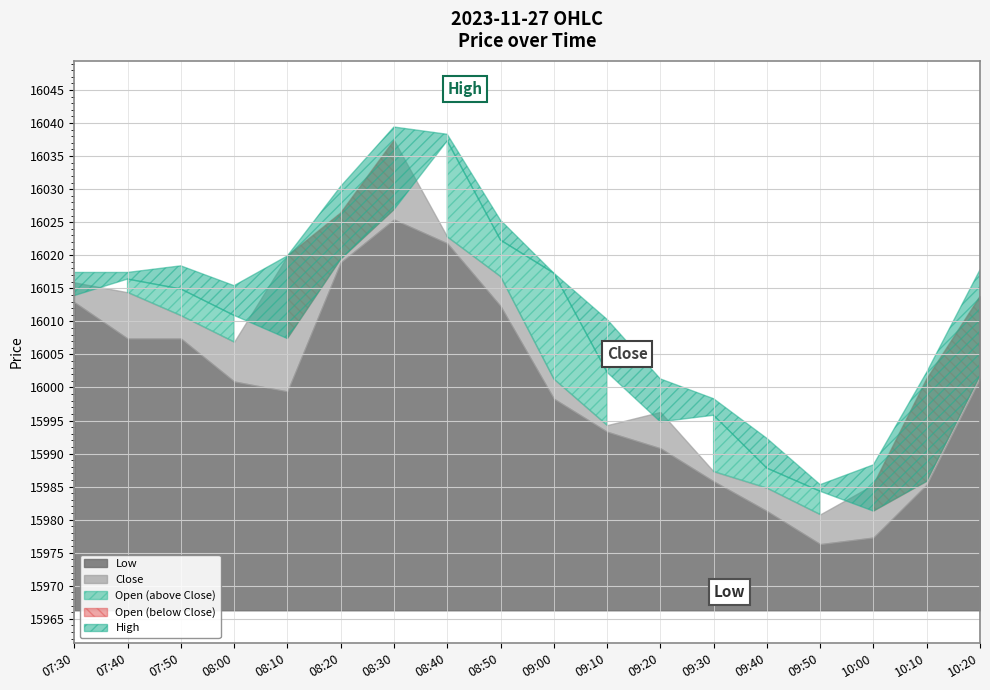

The value of Open at 2023-11-27 10:20:00 is 8774.9. True or false?

False